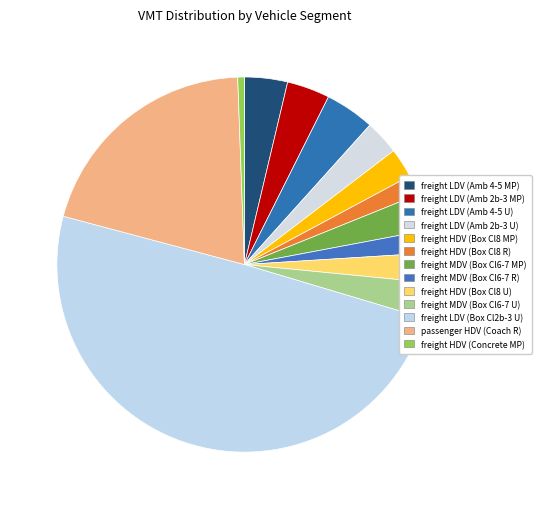

Count the number of slices in the pie.

13